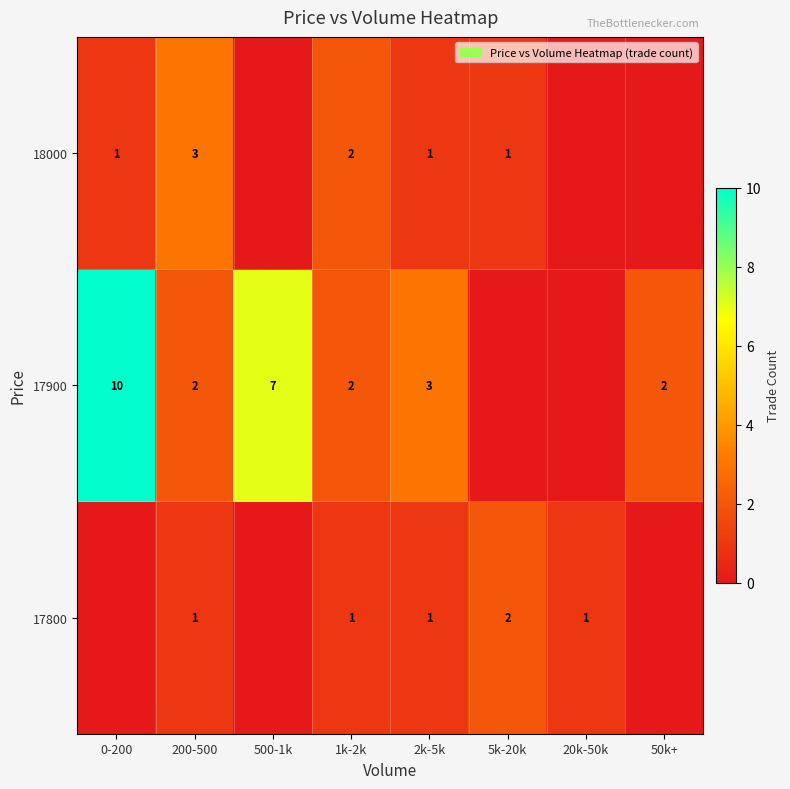

Rank the series by their maximum value, from lowest to highest.

row_0, row_2, row_1